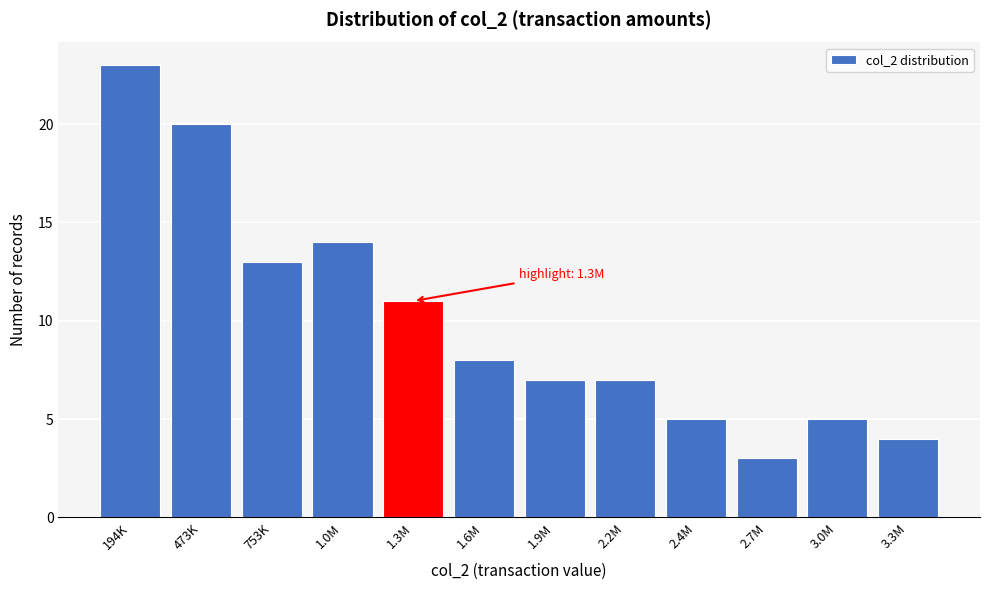

Reading left to right, extract all data points from this chart.

23	20	13	14	11	8	7	7	5	3	5	4